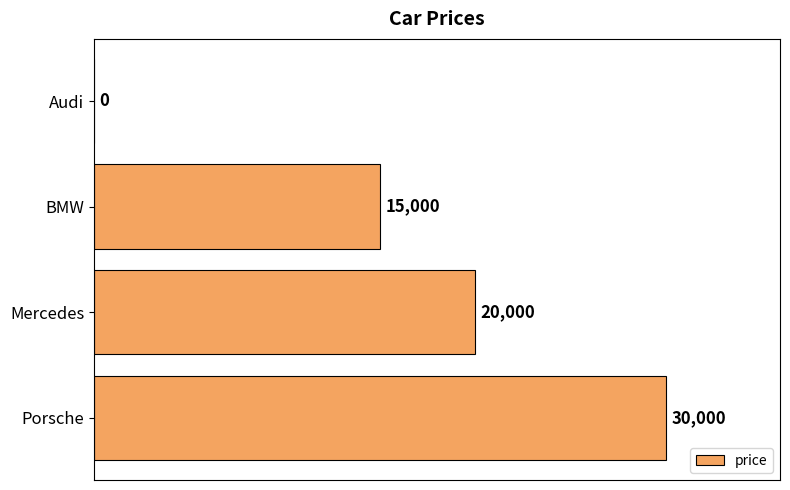

What is the greatest value displayed?

30000